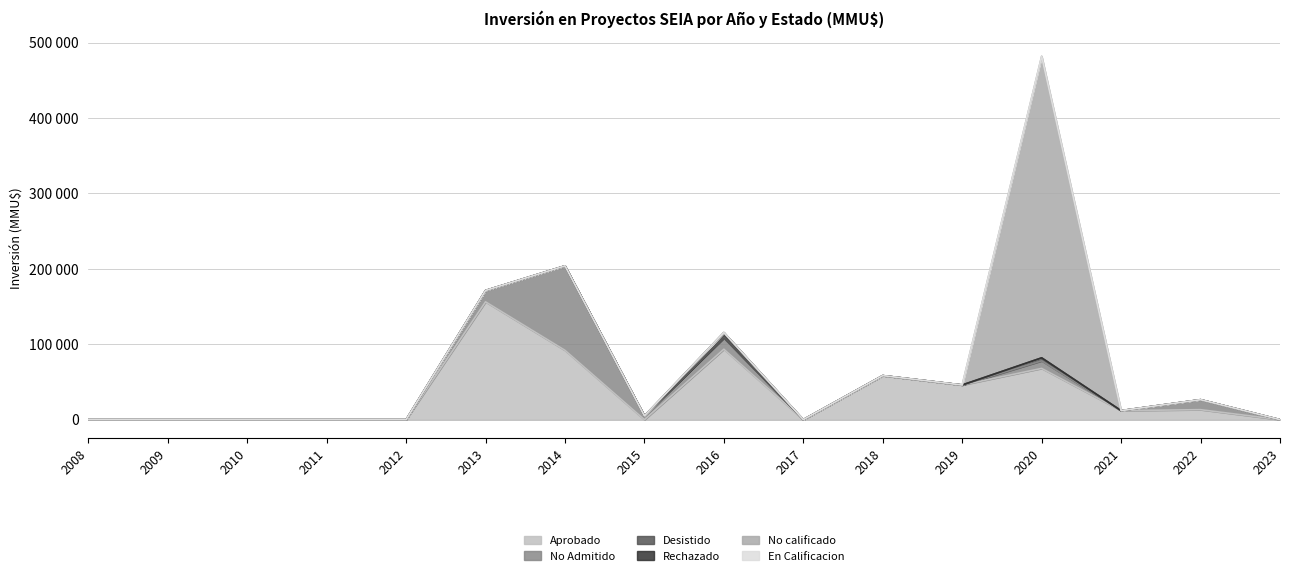

Is it true that No Admitido equals 0 at 2023?

True